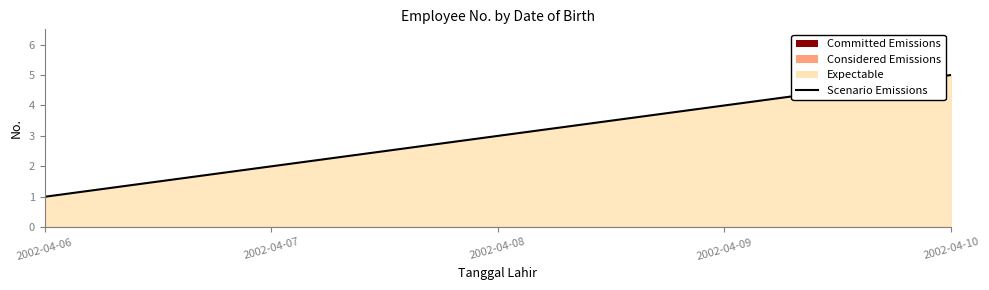

Between 2002-04-07 and 2002-04-09, which is larger?

2002-04-09